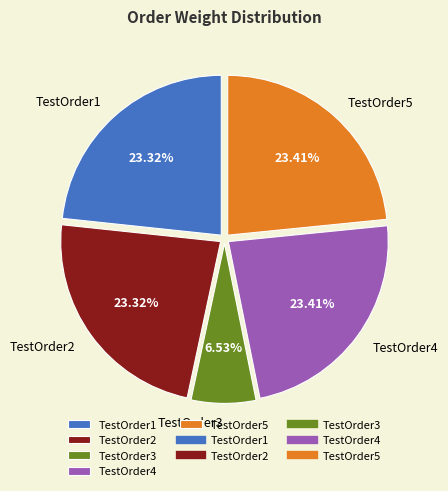

Is the sum of TestOrder2 and TestOrder1 greater than half?

No